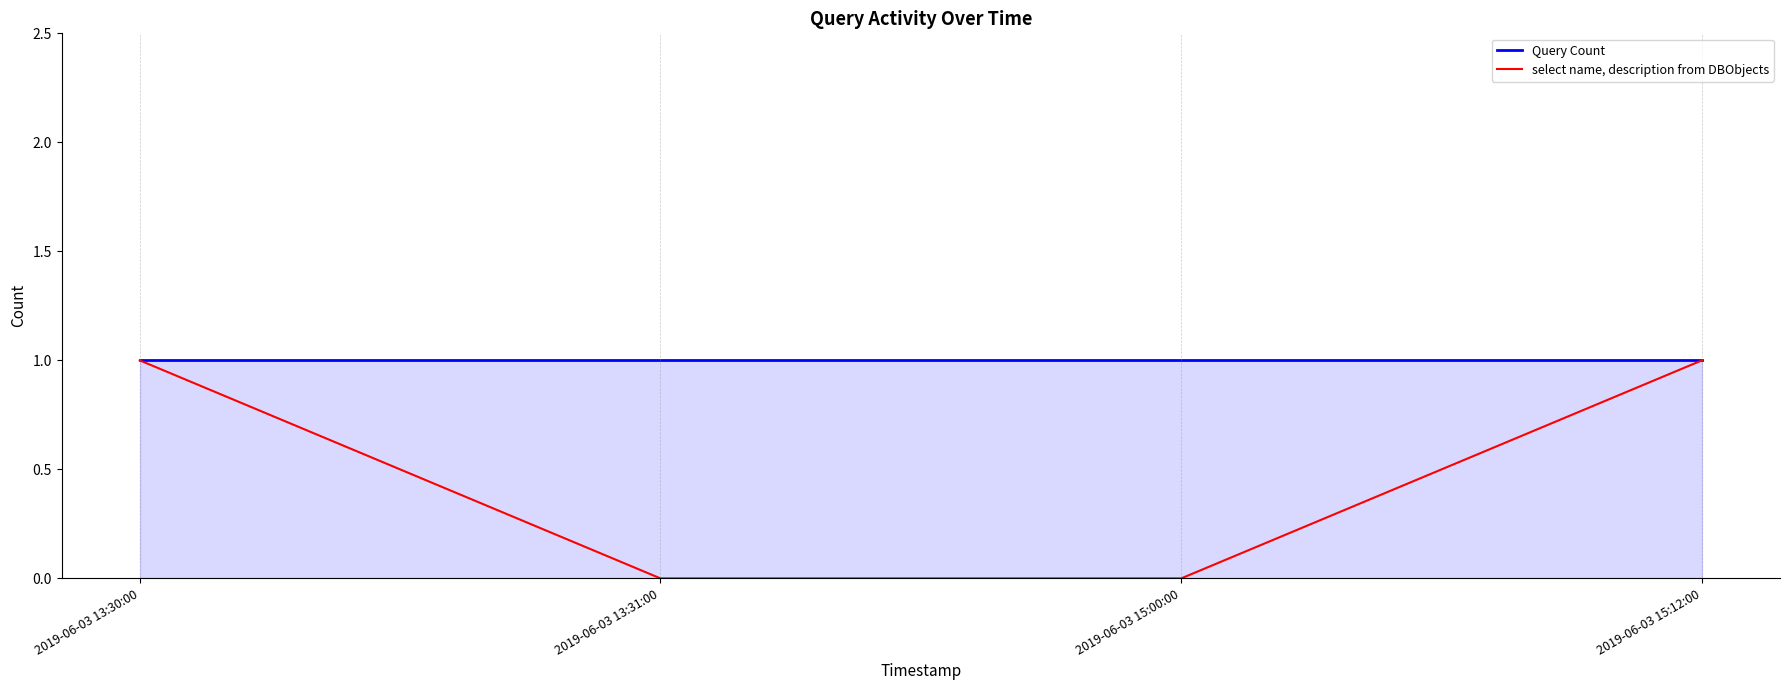

True or false: select name, description from DBObjects has more than 0 interior local peaks.

False